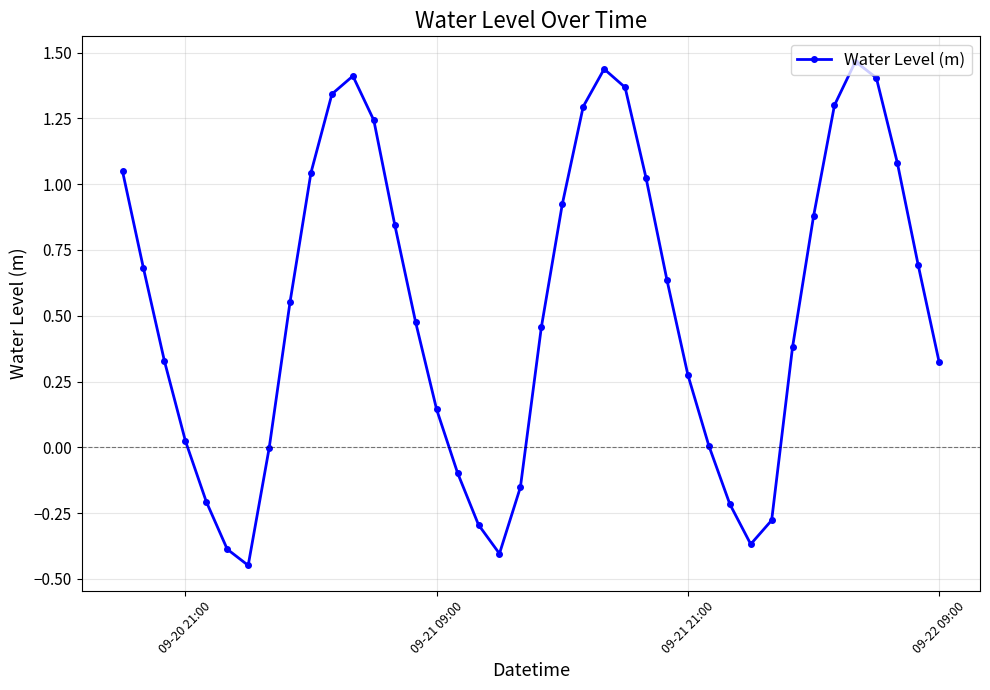

True or false: the data has more than 2 interior local peaks.

True